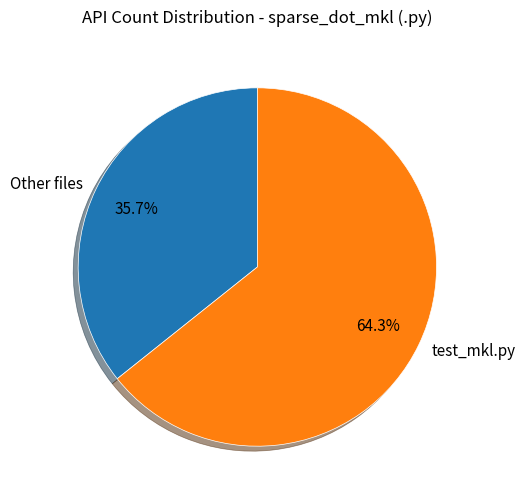

Does Other files account for over 50% of the chart?

No